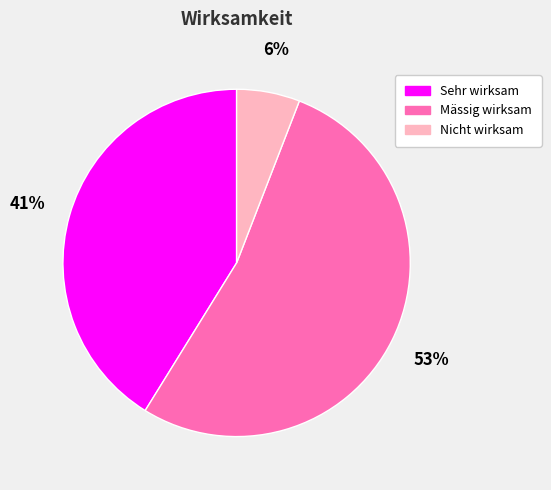

Does any single category account for the majority?

Yes